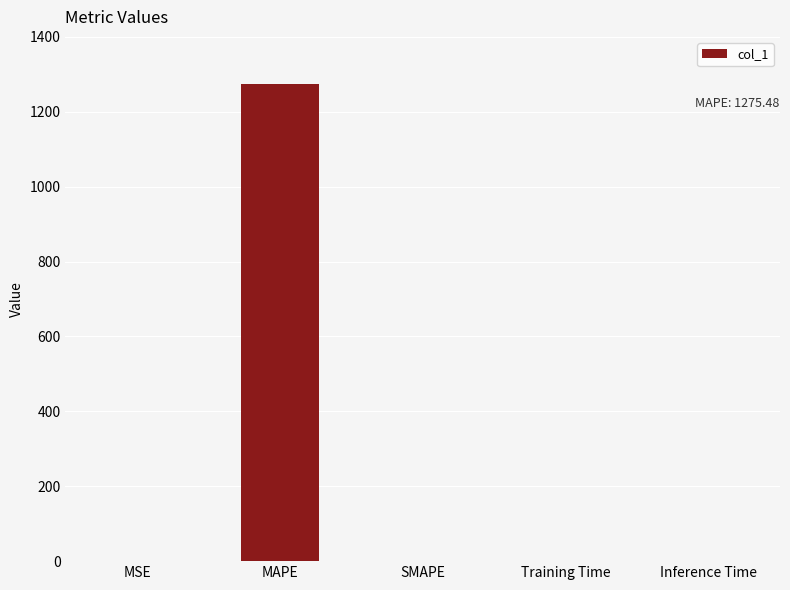

Which label corresponds to the largest value in the chart?

MAPE